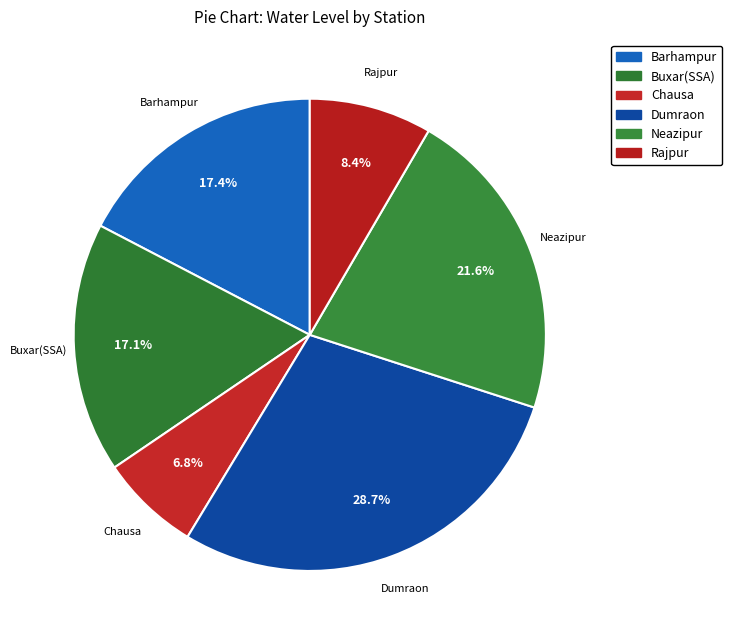

How many segments does this pie chart have?

6